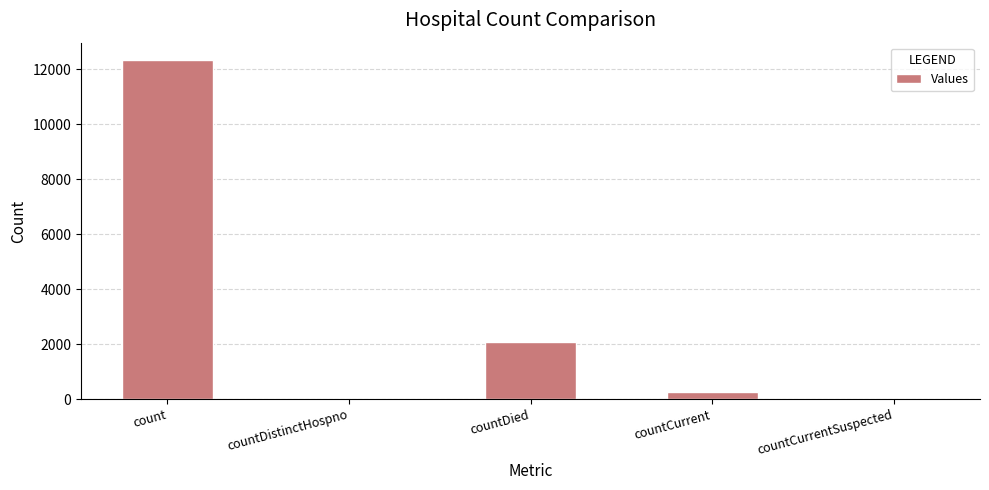

Reading left to right, what are all the values shown in this chart?

count=12344	countDistinctHospno=0	countDied=2062	countCurrent=264	countCurrentSuspected=0